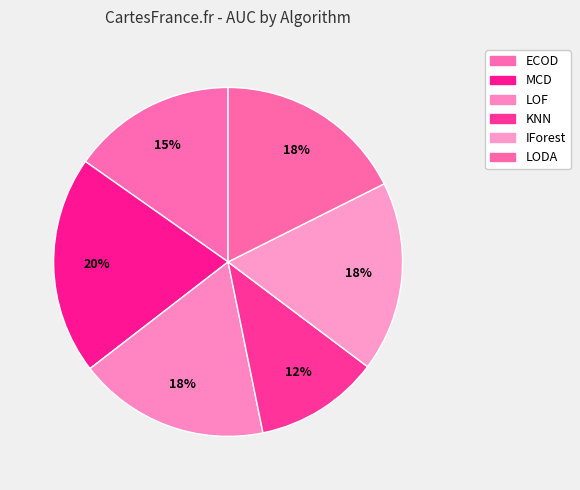

The ECOD slice represents 15% of the pie. True or false?

True